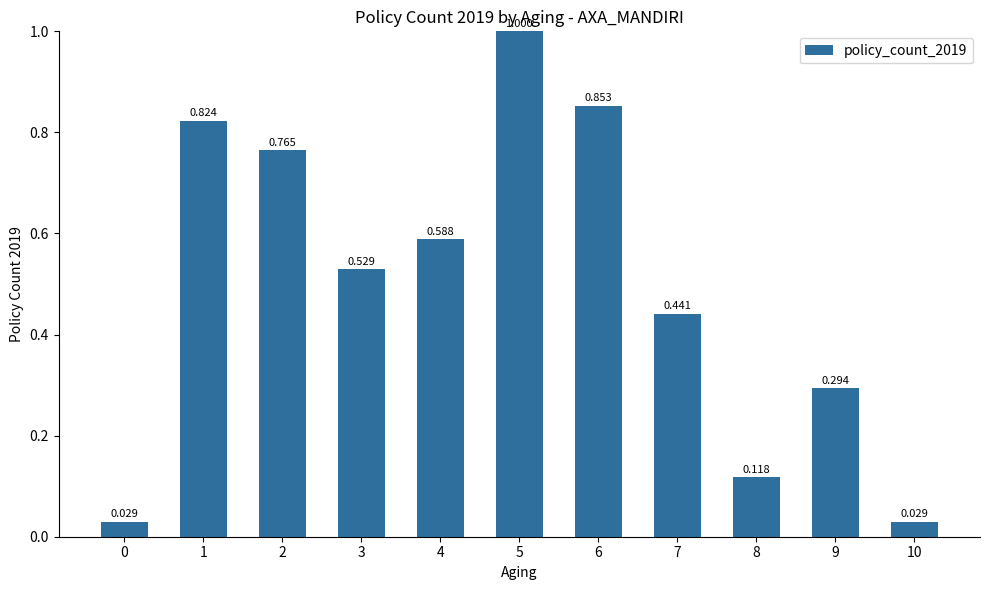

Does the chart contain any negative values?

No